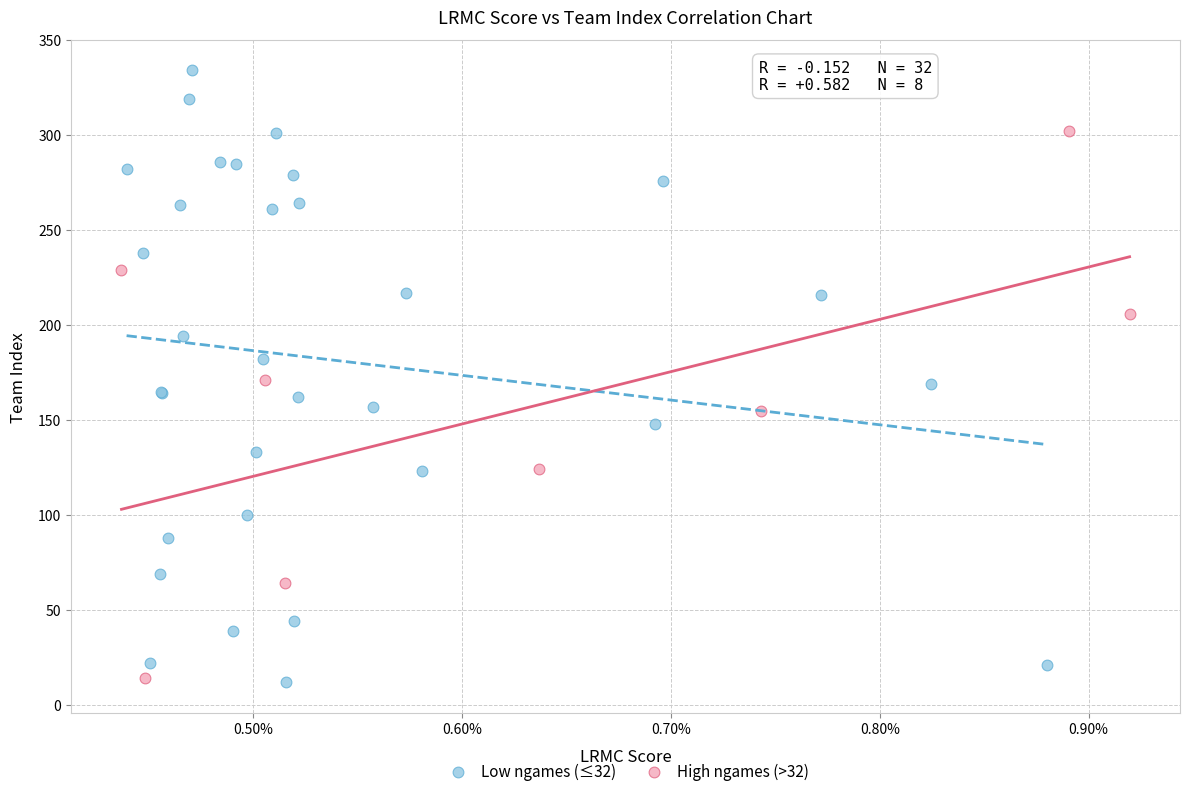

Which series has the largest Y range (max minus min)?

Low ngames (≤32)